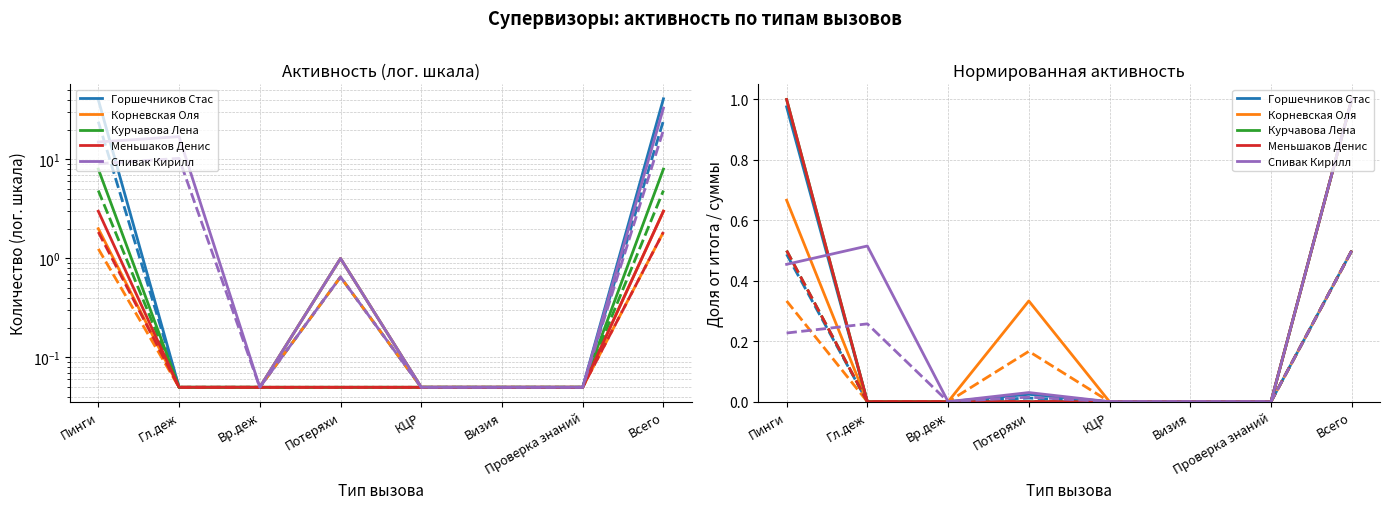

Between Вр.деж and Визия, which series saw the biggest shift?

Горшечников Стас